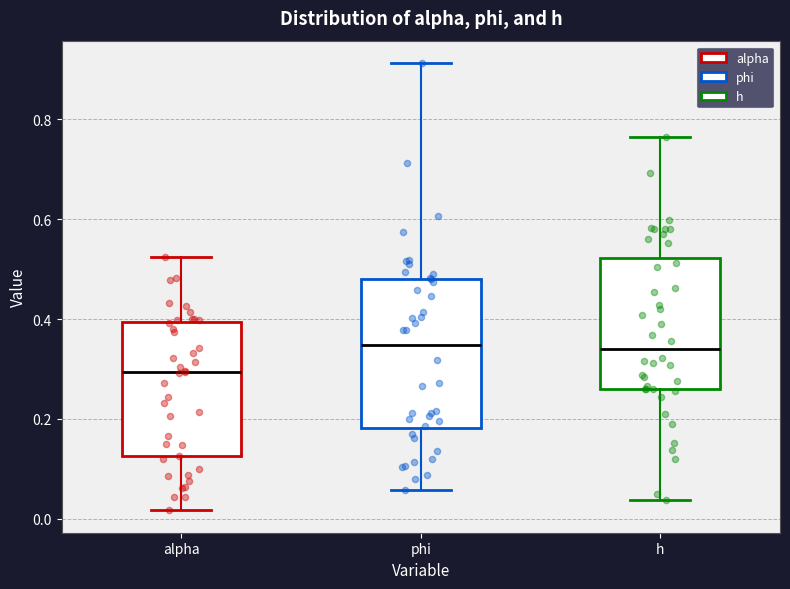

Comparing the boxes themselves (not the whiskers), which one is the tallest?

phi